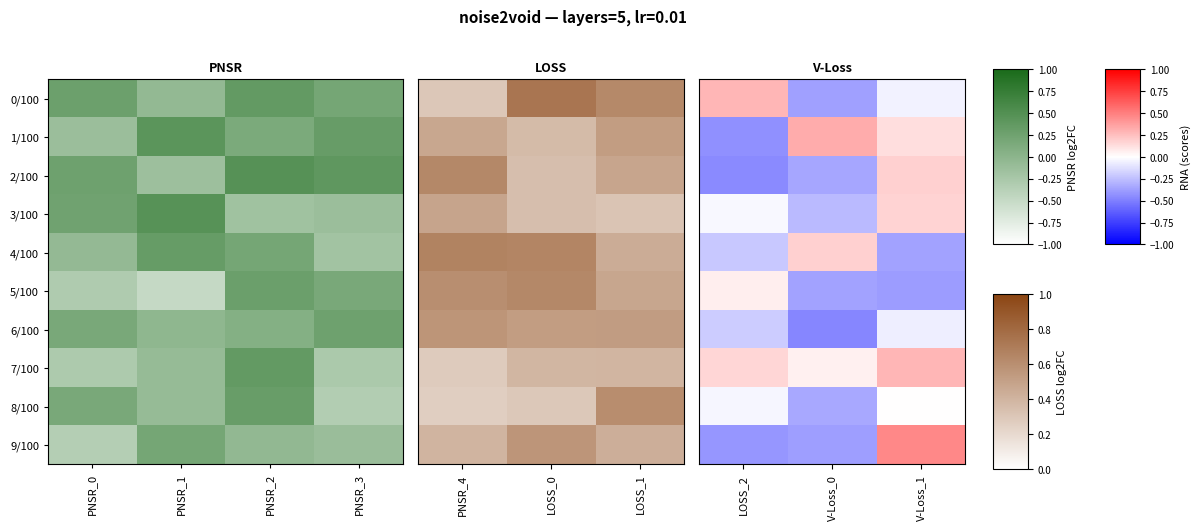

Which series has the widest spread of values?

9/100